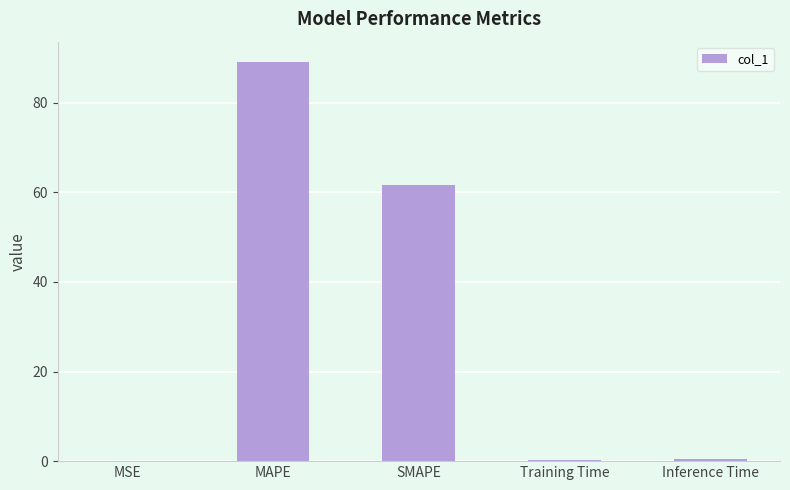

What is the average value?

30.3